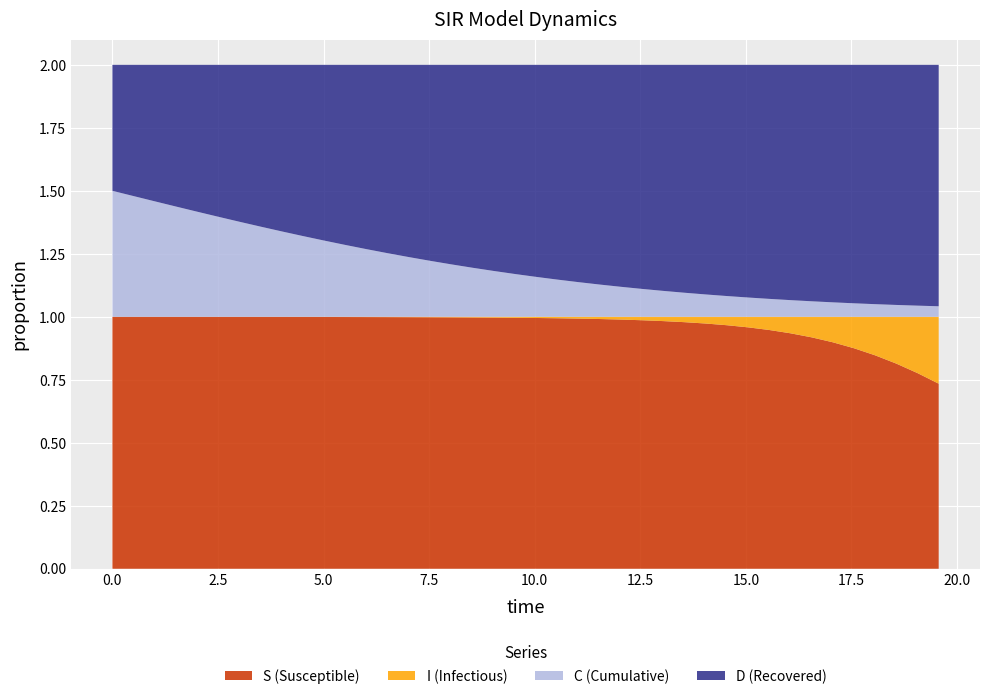

Reading right to left, extract all data points from this chart.

S: 19.565217391304348=0.7	19.06354515050167=0.8	18.561872909698998=0.8	18.06020066889632=0.8	17.558528428093645=0.9	17.05685618729097=0.9	16.555183946488295=0.9	16.05351170568562=0.9	15.551839464882944=0.9	15.050167224080267=1.0	14.548494983277592=1.0	14.046822742474916=1.0	13.545150501672241=1.0	13.043478260869565=1.0	12.54180602006689=1.0	12.040133779264213=1.0	11.538461538461538=1.0	11.036789297658864=1.0	10.535117056856187=1.0	10.033444816053512=1.0	9.531772575250836=1.0	9.03010033444816=1.0	8.528428093645484=1.0	8.02675585284281=1.0	7.525083612040134=1.0	7.023411371237458=1.0	6.521739130434782=1.0	6.020066889632107=1.0	5.518394648829432=1.0	5.016722408026756=1.0	4.51505016722408=1.0	4.013377926421405=1.0	3.511705685618729=1.0	3.0100334448160533=1.0	2.508361204013378=1.0	2.0066889632107023=1.0	1.5050167224080266=1.0	1.0033444816053512=1.0	0.5016722408026756=1.0	0.0=1.0
I: 19.565217391304348=0.3	19.06354515050167=0.2	18.561872909698998=0.2	18.06020066889632=0.2	17.558528428093645=0.1	17.05685618729097=0.1	16.555183946488295=0.1	16.05351170568562=0.1	15.551839464882944=0.1	15.050167224080267=0.0	14.548494983277592=0.0	14.046822742474916=0.0	13.545150501672241=0.0	13.043478260869565=0.0	12.54180602006689=0.0	12.040133779264213=0.0	11.538461538461538=0.0	11.036789297658864=0.0	10.535117056856187=0.0	10.033444816053512=0.0	9.531772575250836=0.0	9.03010033444816=0.0	8.528428093645484=0.0	8.02675585284281=0.0	7.525083612040134=0.0	7.023411371237458=0.0	6.521739130434782=0.0	6.020066889632107=0.0	5.518394648829432=0.0	5.016722408026756=0.0	4.51505016722408=0.0	4.013377926421405=0.0	3.511705685618729=0.0	3.0100334448160533=0.0	2.508361204013378=0.0	2.0066889632107023=0.0	1.5050167224080266=0.0	1.0033444816053512=0.0	0.5016722408026756=0.0	0.0=0.0
C: 19.565217391304348=0.0	19.06354515050167=0.0	18.561872909698998=0.0	18.06020066889632=0.1	17.558528428093645=0.1	17.05685618729097=0.1	16.555183946488295=0.1	16.05351170568562=0.1	15.551839464882944=0.1	15.050167224080267=0.1	14.548494983277592=0.1	14.046822742474916=0.1	13.545150501672241=0.1	13.043478260869565=0.1	12.54180602006689=0.1	12.040133779264213=0.1	11.538461538461538=0.1	11.036789297658864=0.1	10.535117056856187=0.1	10.033444816053512=0.2	9.531772575250836=0.2	9.03010033444816=0.2	8.528428093645484=0.2	8.02675585284281=0.2	7.525083612040134=0.2	7.023411371237458=0.2	6.521739130434782=0.3	6.020066889632107=0.3	5.518394648829432=0.3	5.016722408026756=0.3	4.51505016722408=0.3	4.013377926421405=0.3	3.511705685618729=0.4	3.0100334448160533=0.4	2.508361204013378=0.4	2.0066889632107023=0.4	1.5050167224080266=0.4	1.0033444816053512=0.5	0.5016722408026756=0.5	0.0=0.5
D: 19.565217391304348=1.0	19.06354515050167=1.0	18.561872909698998=1.0	18.06020066889632=0.9	17.558528428093645=0.9	17.05685618729097=0.9	16.555183946488295=0.9	16.05351170568562=0.9	15.551839464882944=0.9	15.050167224080267=0.9	14.548494983277592=0.9	14.046822742474916=0.9	13.545150501672241=0.9	13.043478260869565=0.9	12.54180602006689=0.9	12.040133779264213=0.9	11.538461538461538=0.9	11.036789297658864=0.9	10.535117056856187=0.9	10.033444816053512=0.8	9.531772575250836=0.8	9.03010033444816=0.8	8.528428093645484=0.8	8.02675585284281=0.8	7.525083612040134=0.8	7.023411371237458=0.8	6.521739130434782=0.7	6.020066889632107=0.7	5.518394648829432=0.7	5.016722408026756=0.7	4.51505016722408=0.7	4.013377926421405=0.7	3.511705685618729=0.6	3.0100334448160533=0.6	2.508361204013378=0.6	2.0066889632107023=0.6	1.5050167224080266=0.6	1.0033444816053512=0.5	0.5016722408026756=0.5	0.0=0.5